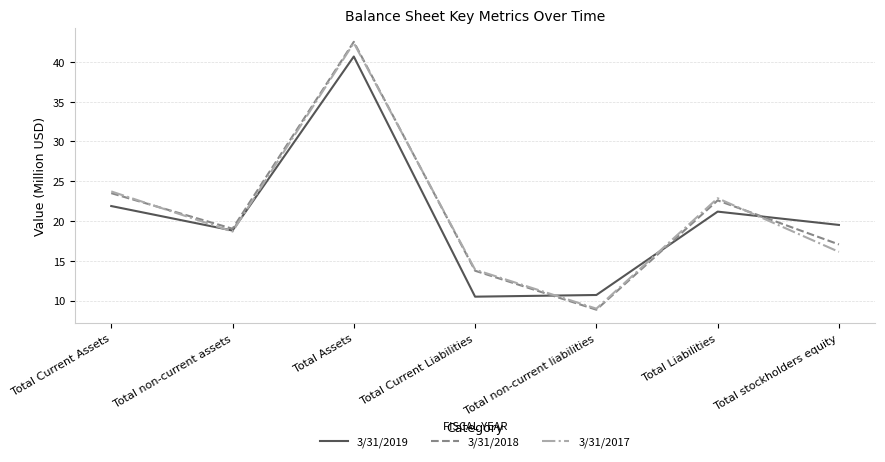

Reading left to right, what are all the values shown in this chart?

3/31/2019: Total Current Assets=21.9	Total non-current assets=18.8	Total Assets=40.7	Total Current Liabilities=10.5	Total non-current liabilities=10.7	Total Liabilities=21.2	Total stockholders equity=19.5
3/31/2018: Total Current Assets=23.5	Total non-current assets=19.0	Total Assets=42.5	Total Current Liabilities=13.7	Total non-current liabilities=8.8	Total Liabilities=22.6	Total stockholders equity=17.1
3/31/2017: Total Current Assets=23.7	Total non-current assets=18.7	Total Assets=42.4	Total Current Liabilities=13.9	Total non-current liabilities=9.0	Total Liabilities=22.9	Total stockholders equity=16.1